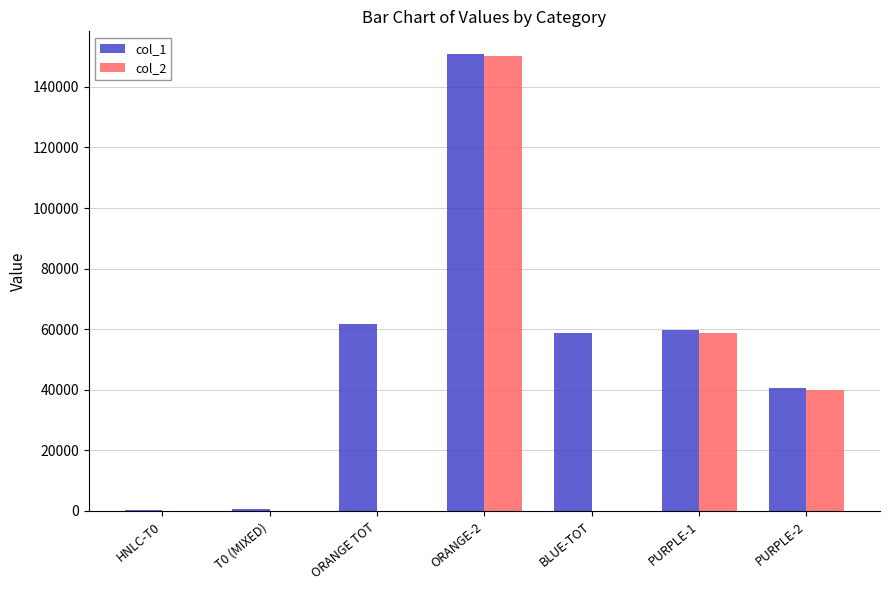

At which category is the sum across all series the highest?

ORANGE-2